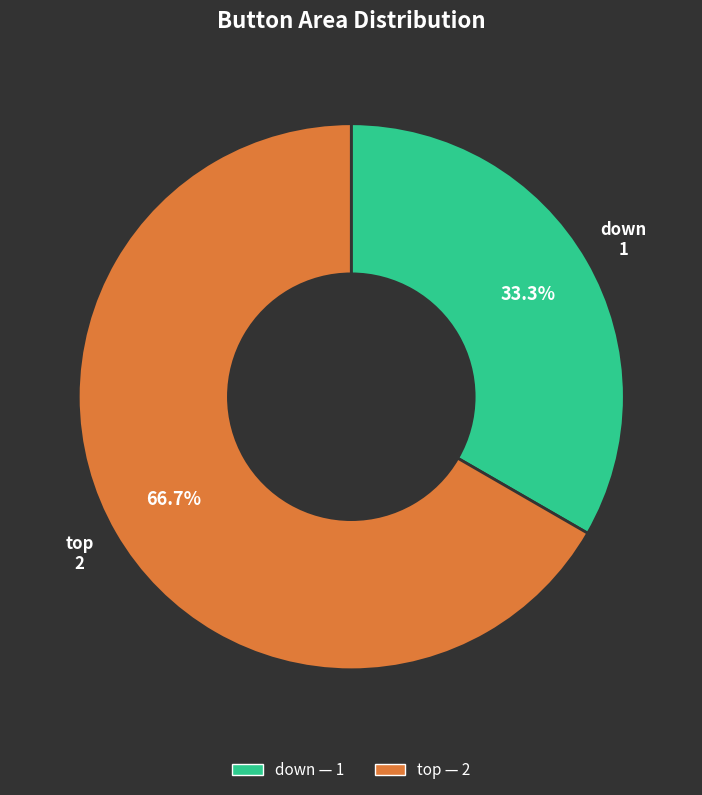

How many slices are in this pie chart?

2